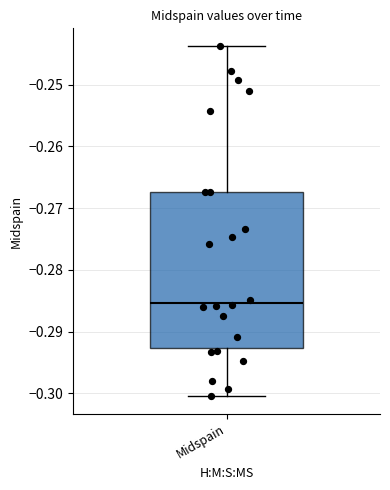

Read this box plot against the y-axis: the position of the median line, the range covered by the box, and the ends of both whiskers. The values are not printed on the chart, so give them approximately, as read against the axis.

median -0.285, box -0.293 to -0.267, whiskers -0.300 to -0.244